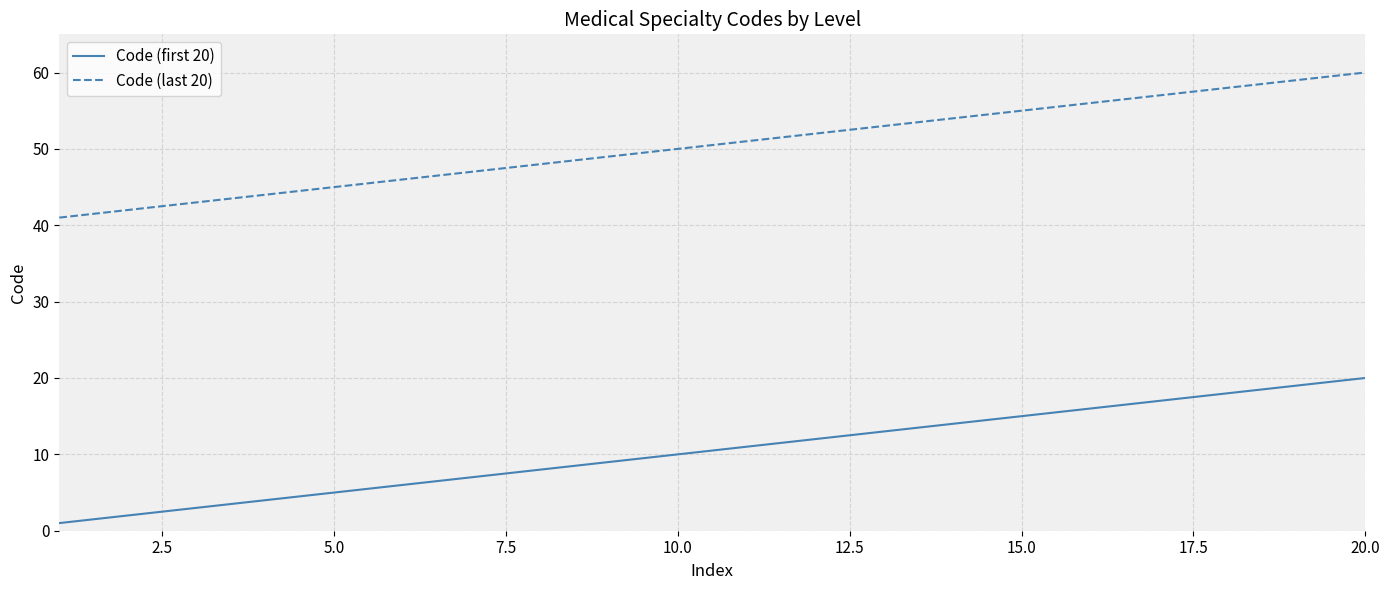

List the series in order of their peak value, lowest first.

Code (first 20), Code (last 20)